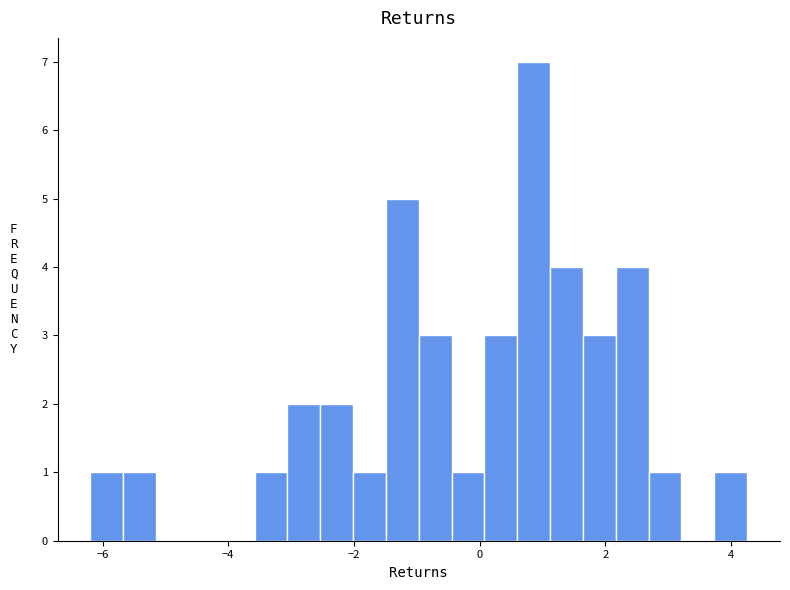

Around what value on the x-axis is the tallest bar? Give the approximate position of its centre, as read against the axis.

0.8